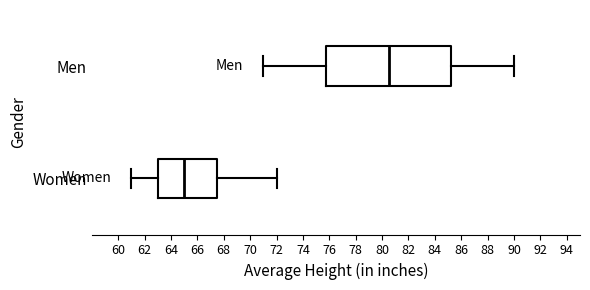

Comparing the boxes themselves (not the whiskers), which one is the widest?

Men